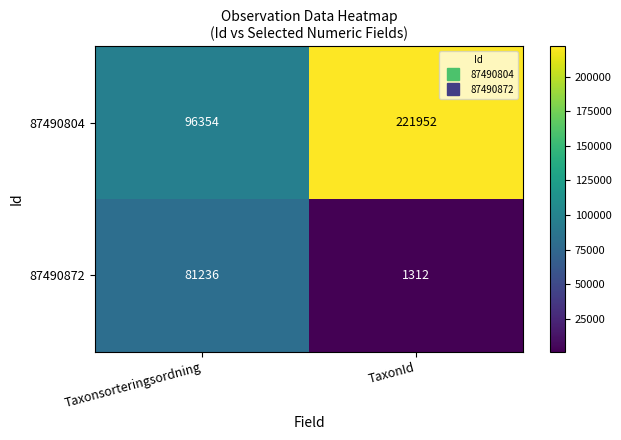

Reading right to left, extract all data points from this chart.

87490804: 221952	96354
87490872: 1312	81236